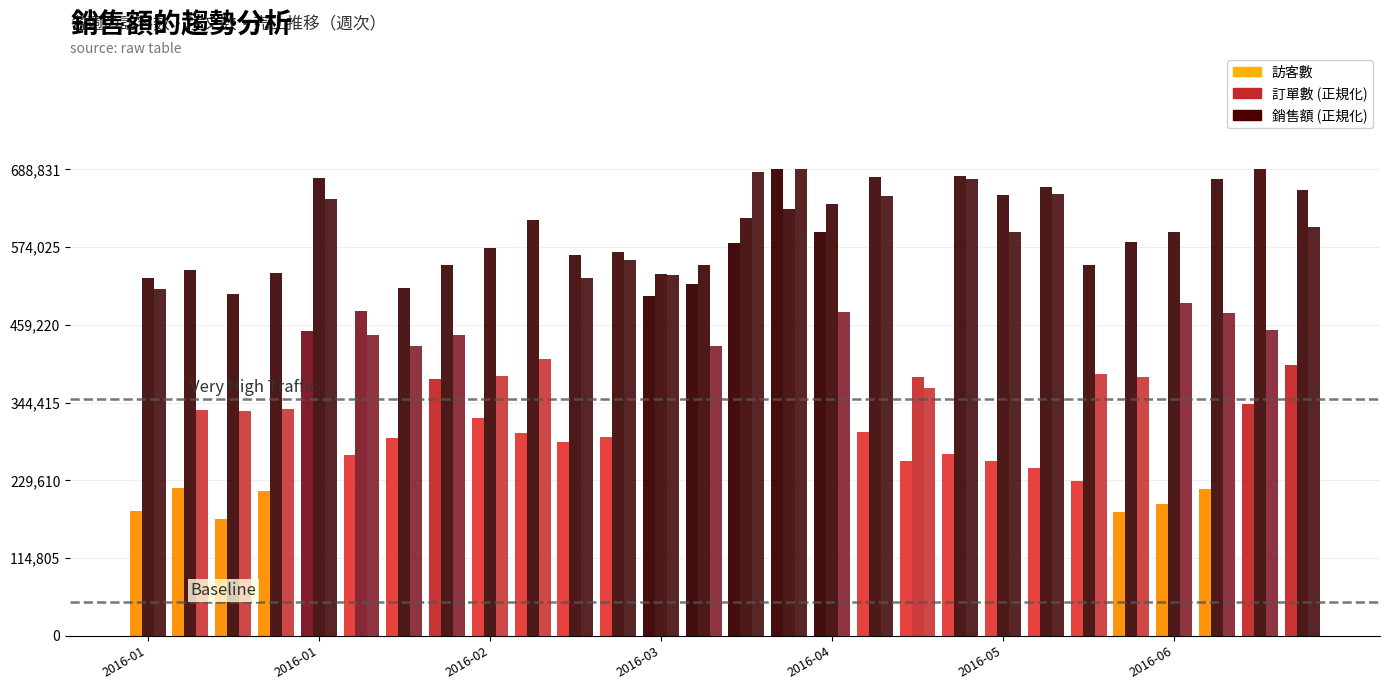

How many distinct data groups are displayed?

3